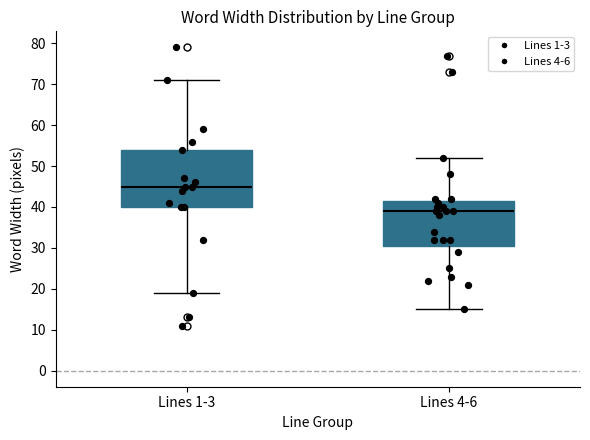

Which box has the lowest median line?

Lines 4-6